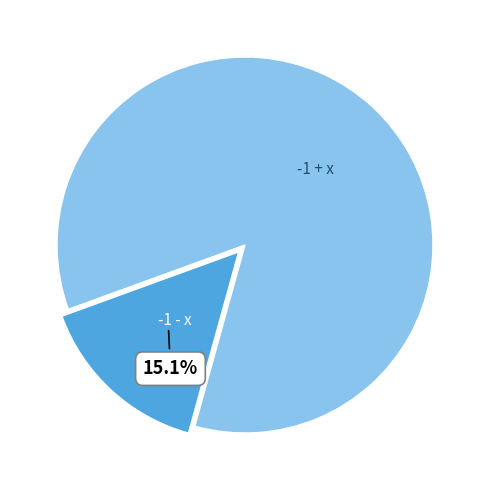

What percentage is the -1 + x slice, to the nearest percent?

85%